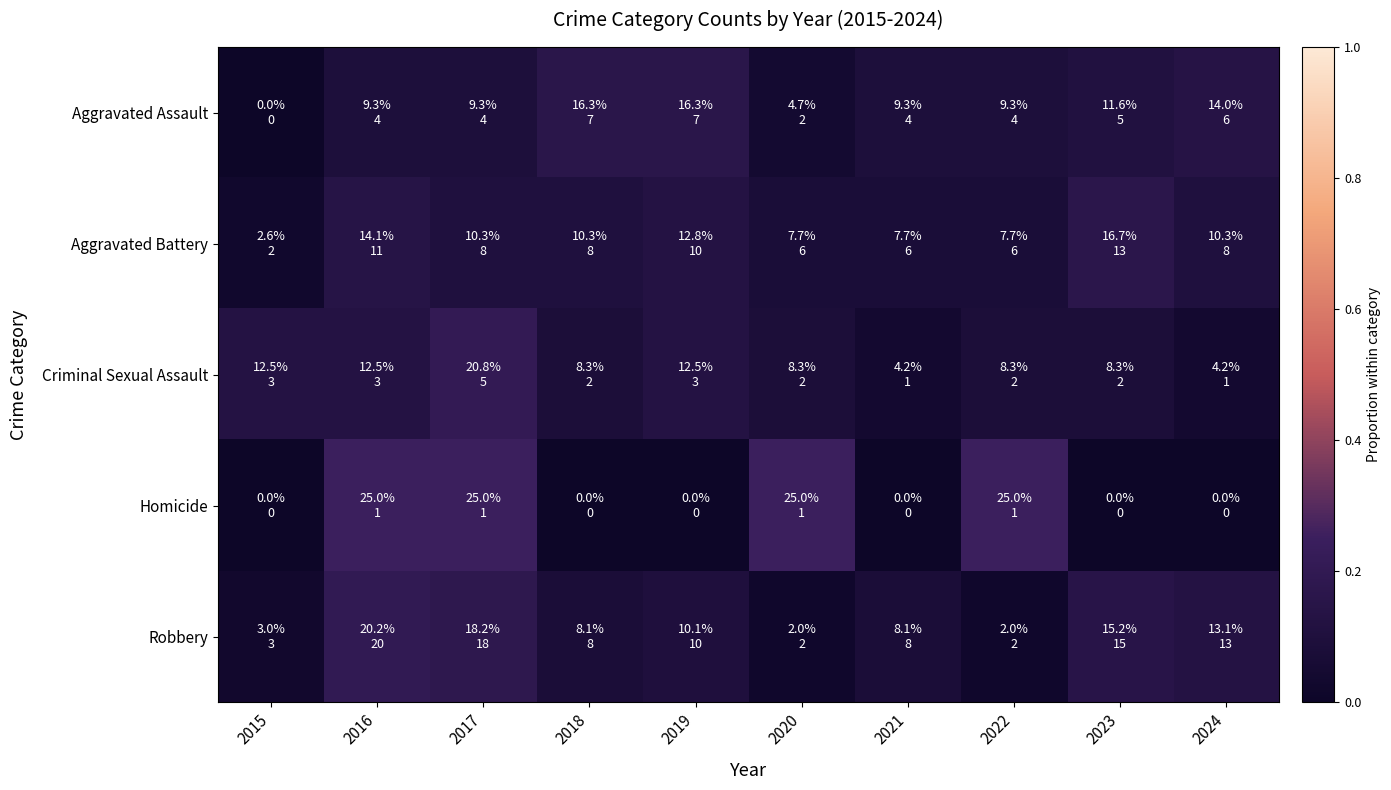

Reading right to left, what are all the values shown in this chart?

Aggravated Assault: 2024=0.1	2023=0.1	2022=0.1	2021=0.1	2020=0.0	2019=0.2	2018=0.2	2017=0.1	2016=0.1	2015=0.0
Aggravated Battery: 2024=0.1	2023=0.2	2022=0.1	2021=0.1	2020=0.1	2019=0.1	2018=0.1	2017=0.1	2016=0.1	2015=0.0
Criminal Sexual Assault: 2024=0.0	2023=0.1	2022=0.1	2021=0.0	2020=0.1	2019=0.1	2018=0.1	2017=0.2	2016=0.1	2015=0.1
Homicide: 2024=0.0	2023=0.0	2022=0.2	2021=0.0	2020=0.2	2019=0.0	2018=0.0	2017=0.2	2016=0.2	2015=0.0
Robbery: 2024=0.1	2023=0.2	2022=0.0	2021=0.1	2020=0.0	2019=0.1	2018=0.1	2017=0.2	2016=0.2	2015=0.0